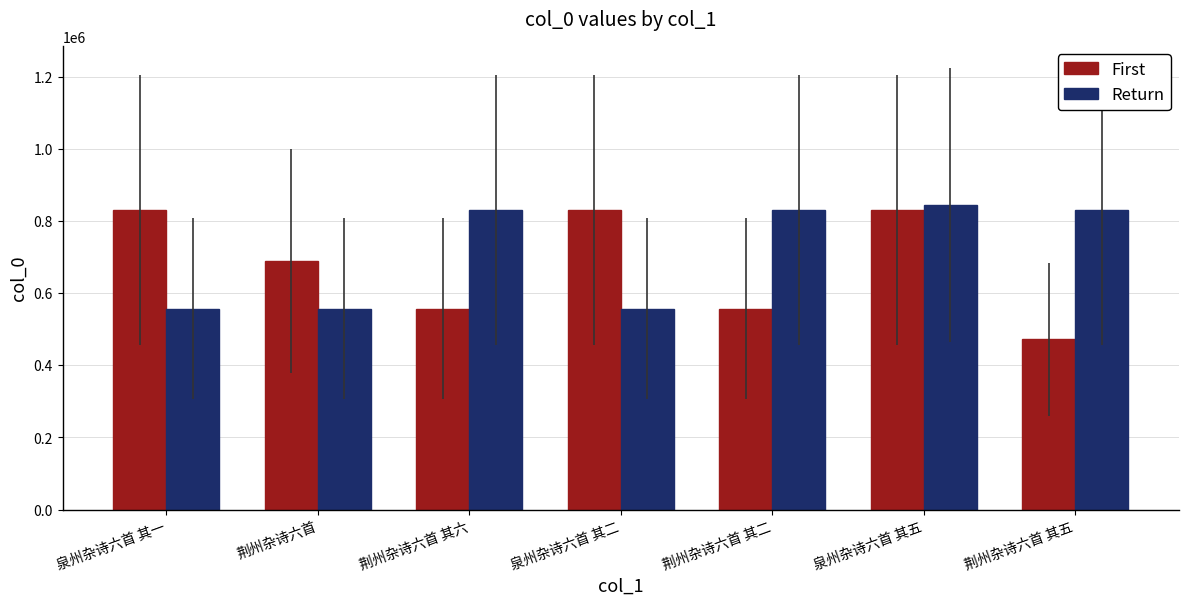

At which category does the chart reach its minimum across all series?

荆州杂诗六首 其五